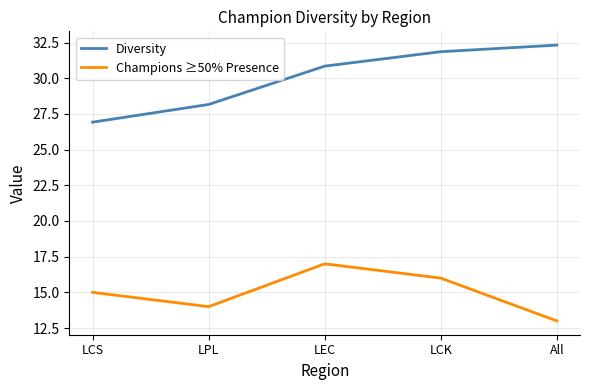

At how many categories does at least one series exceed 24?

5